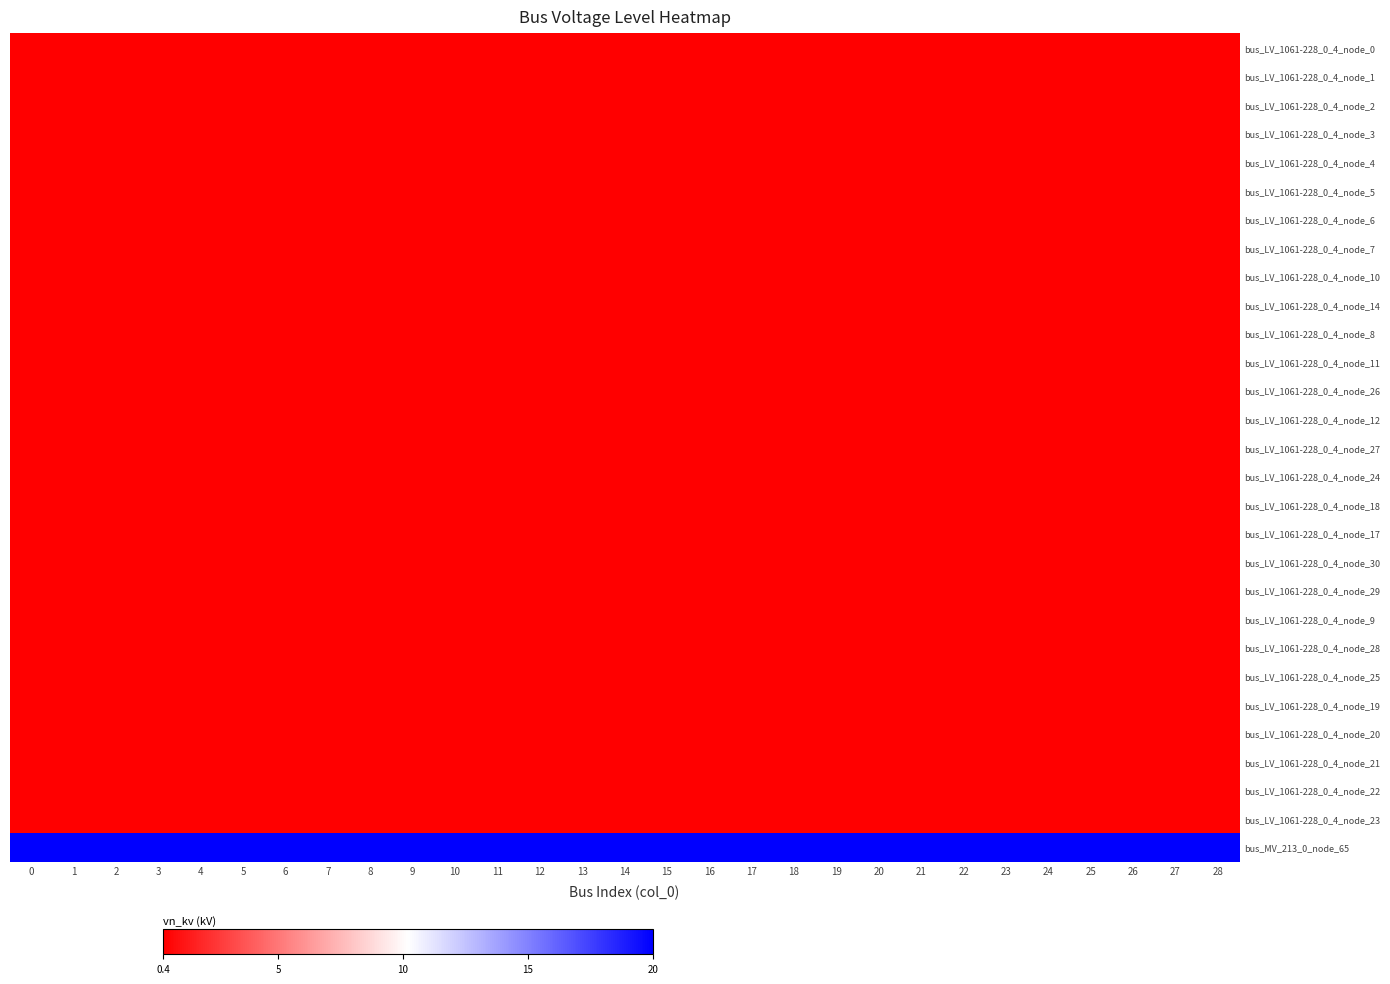

At how many categories does at least one series exceed 5?

29